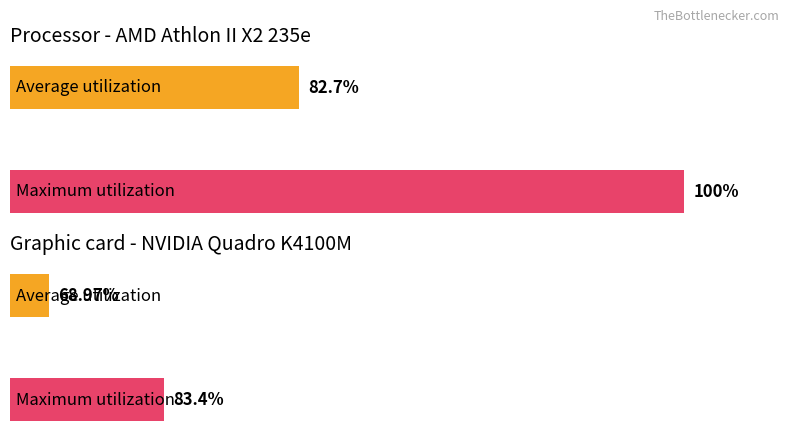

What are all the series names shown in the legend?

Average utilization, Maximum utilization